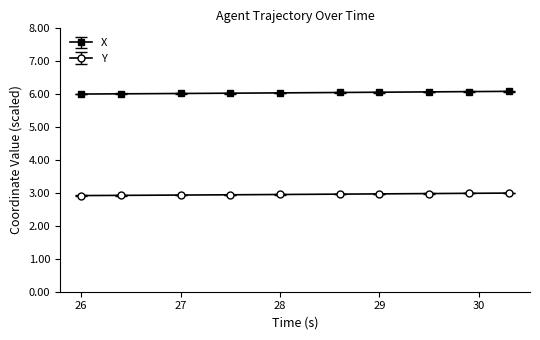

Which series has the largest range (max minus min)?

X